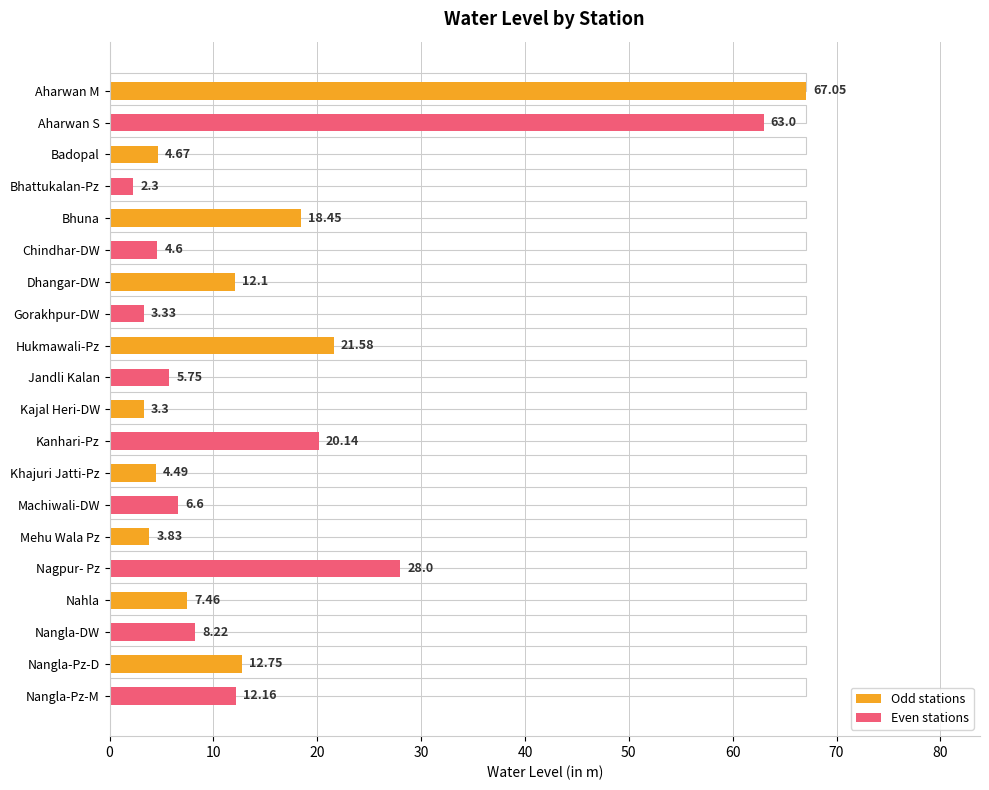

What is the value of the 5th bar from the left?

18.4